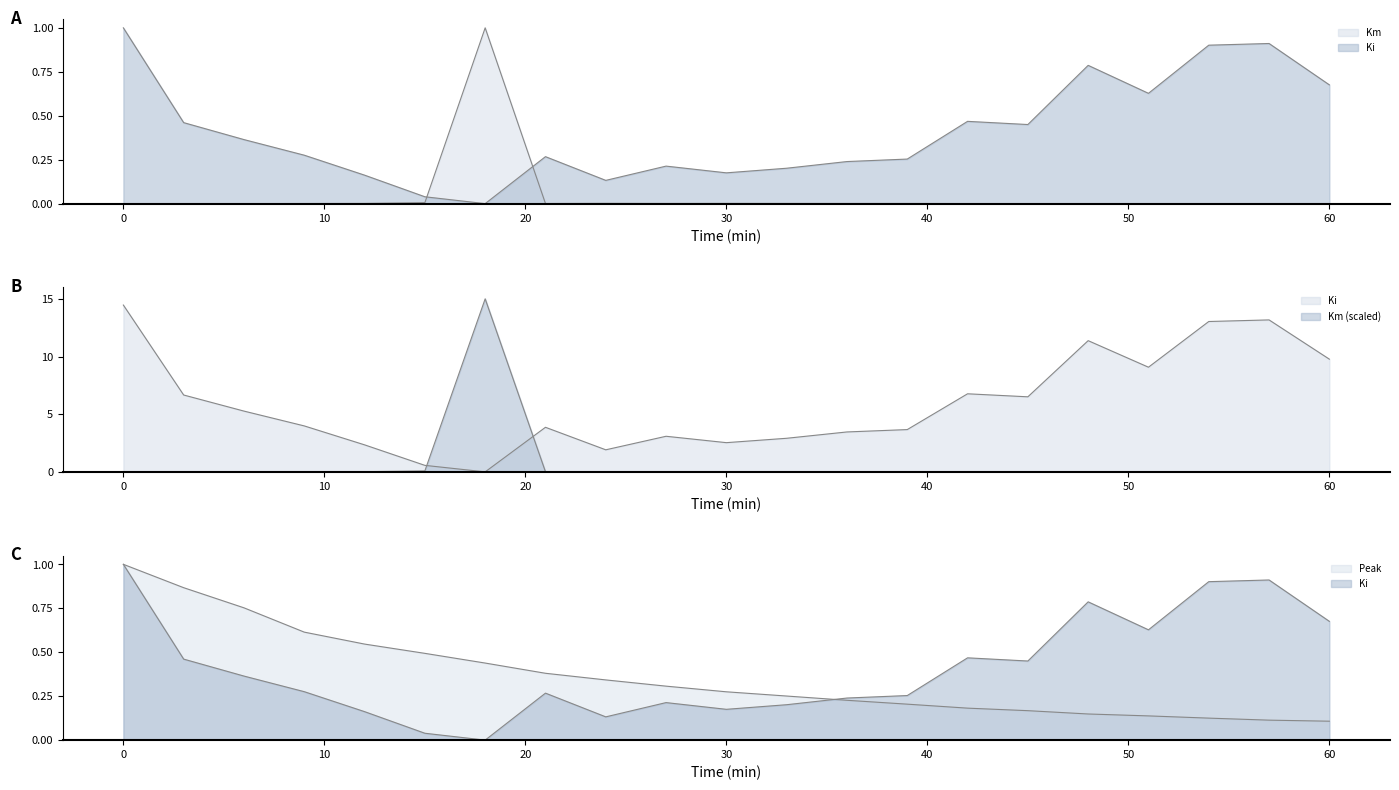

At which category does Ki reach its first local valley?

18